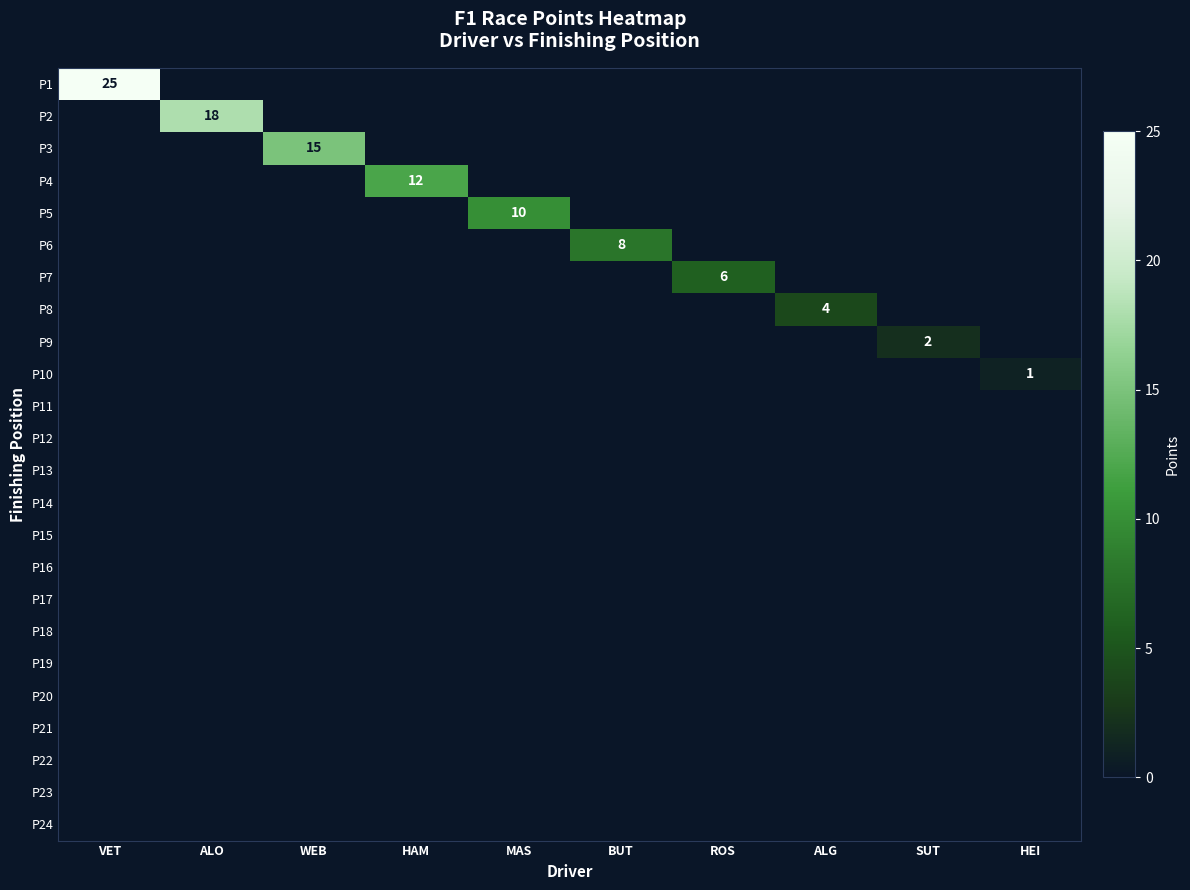

The value of P1 at VET is 15. True or false?

False